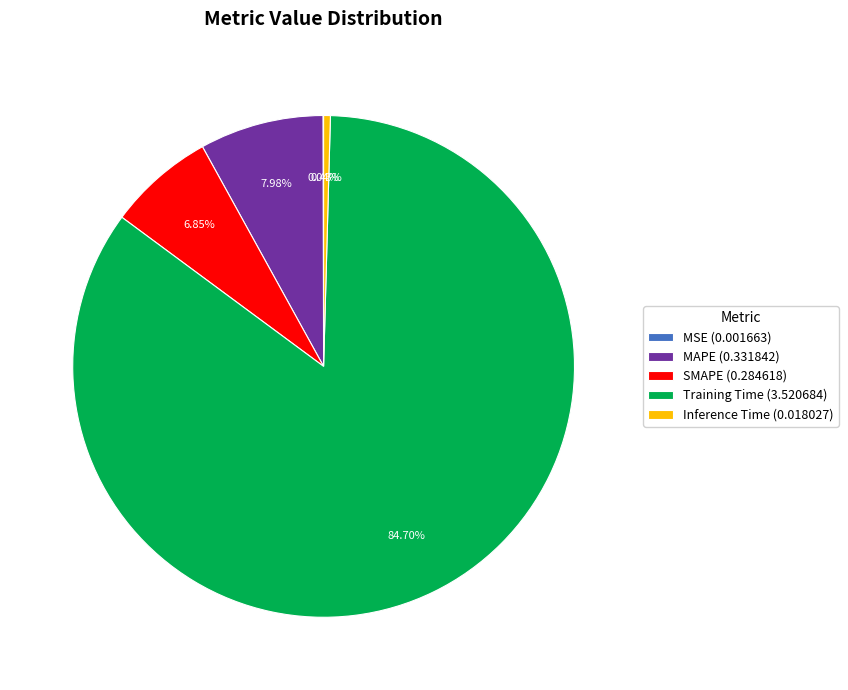

What is the majority slice?

Training Time